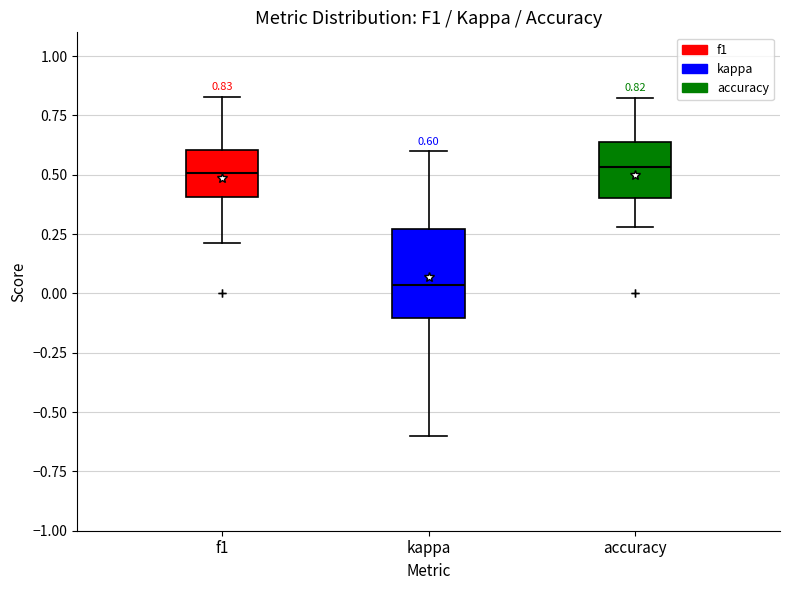

Comparing the boxes themselves (not the whiskers), which one is the tallest?

kappa